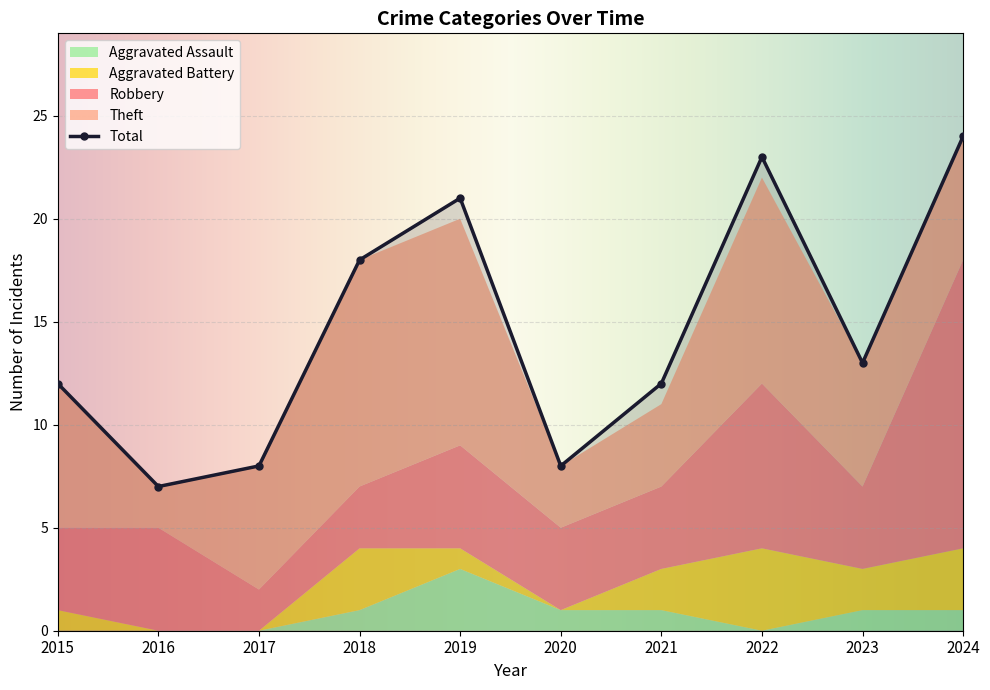

True or false: Robbery and Total cross at least once.

False